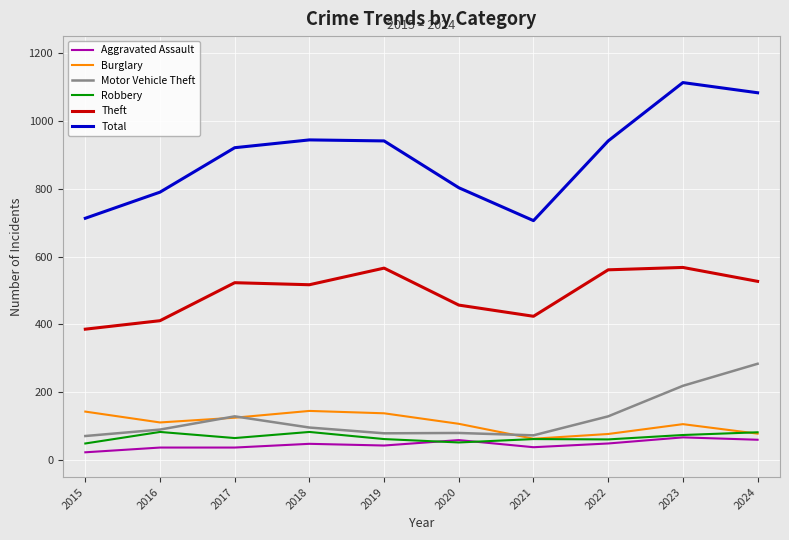

What is the difference between the highest and lowest values at 2020?

751